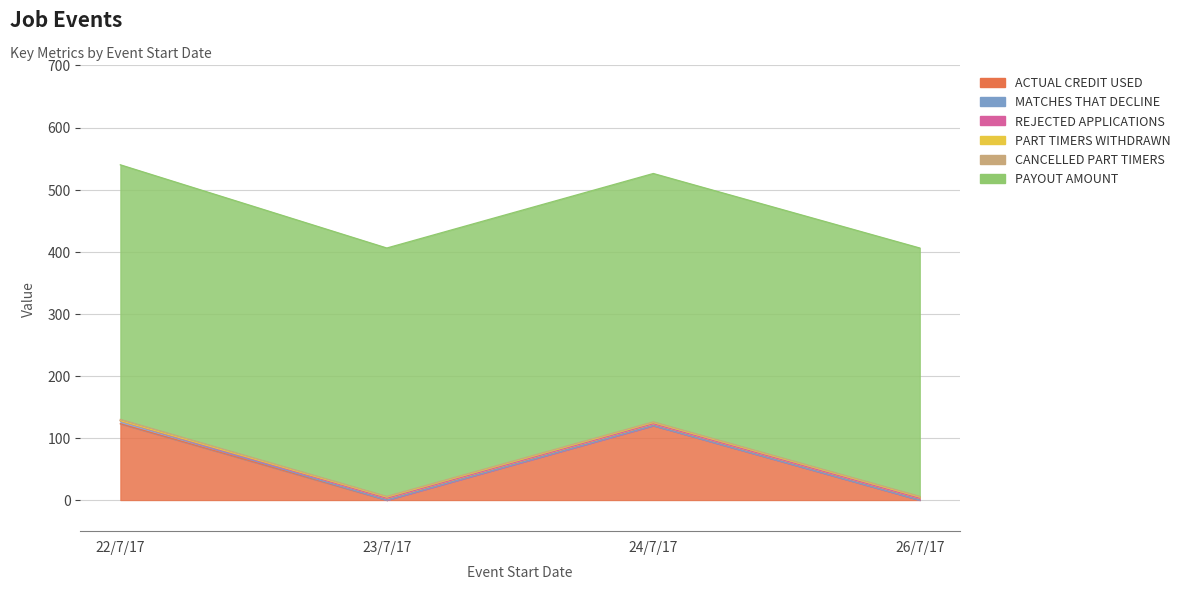

The ACTUAL CREDIT USED series shows 120 at 24/7/17. True or false?

True